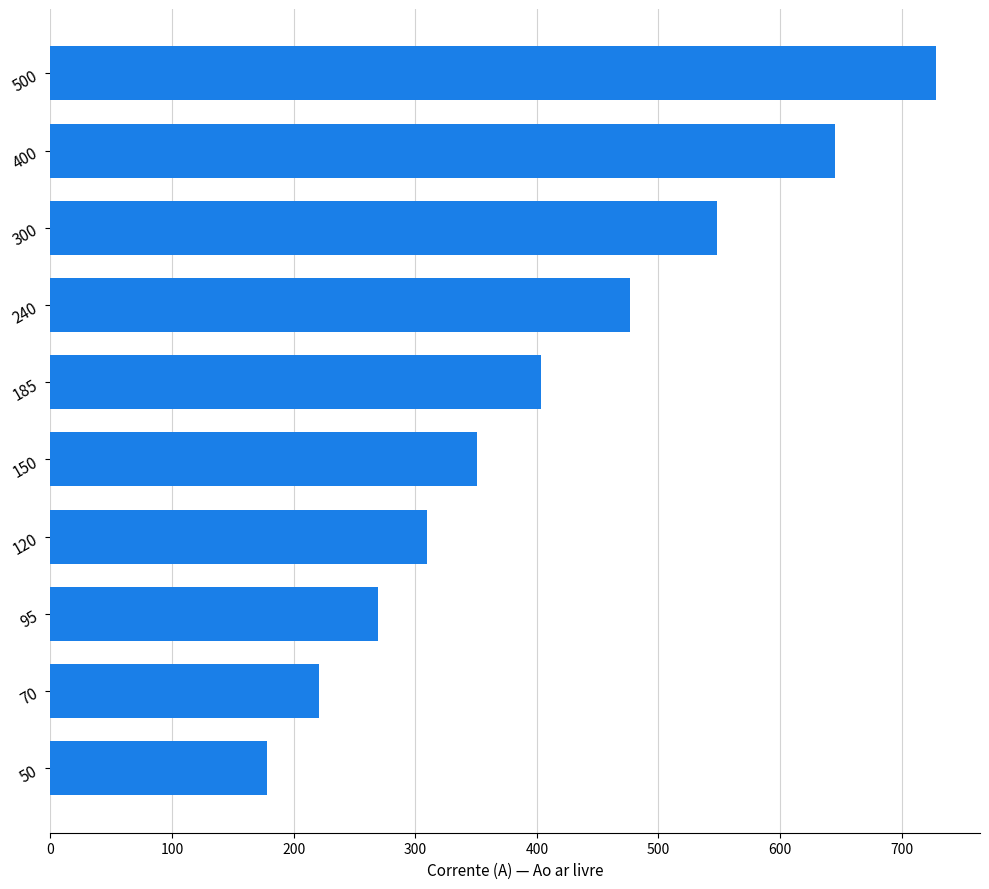

The value at 300 is 740. True or false?

False